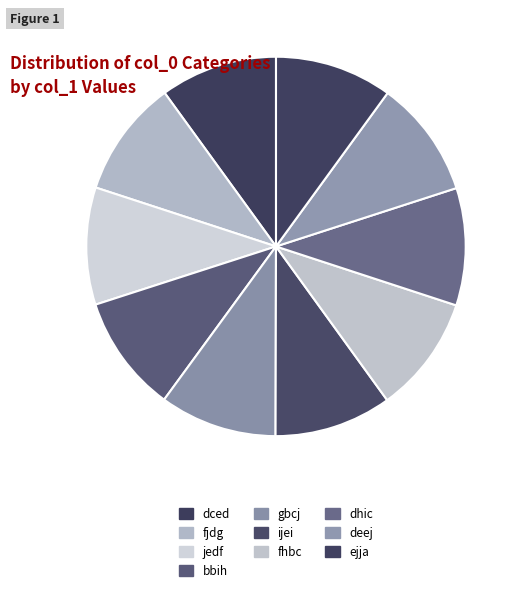

Count the number of slices in the pie.

10